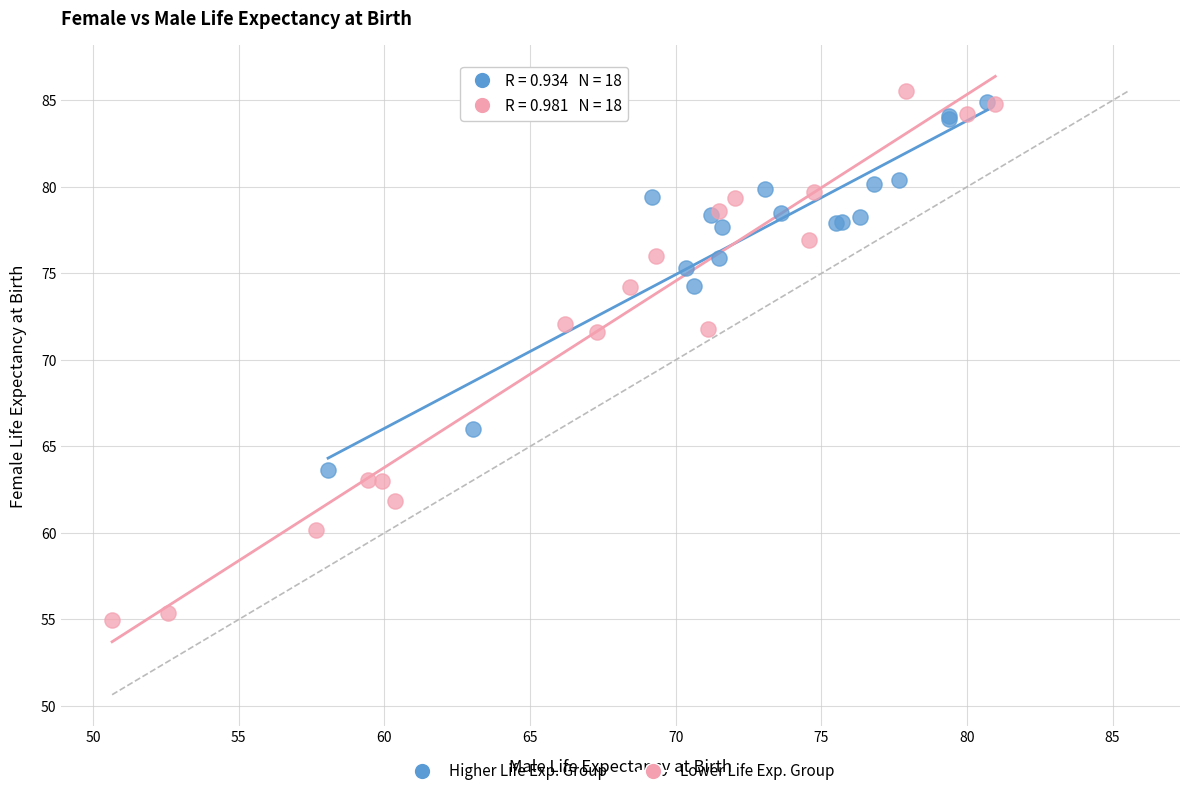

Which series has the widest spread of Y values?

Lower Life Exp. Group